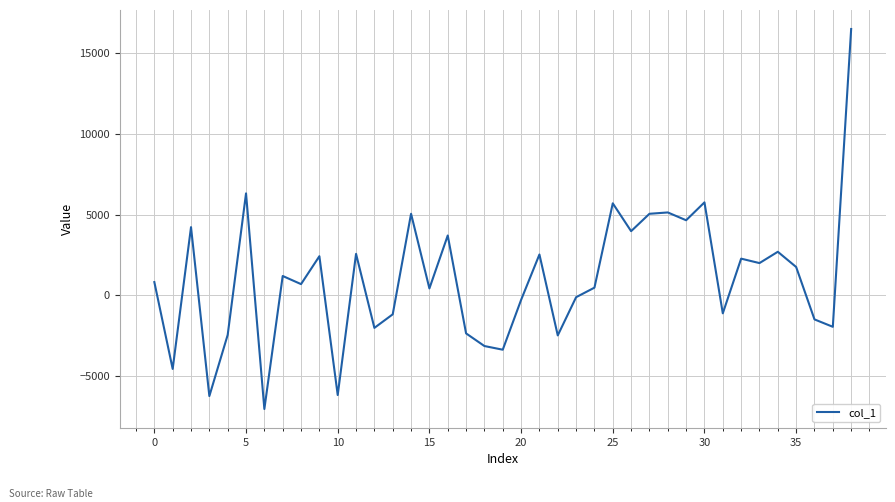

What is the difference between the maximum and minimum values?

23530.3